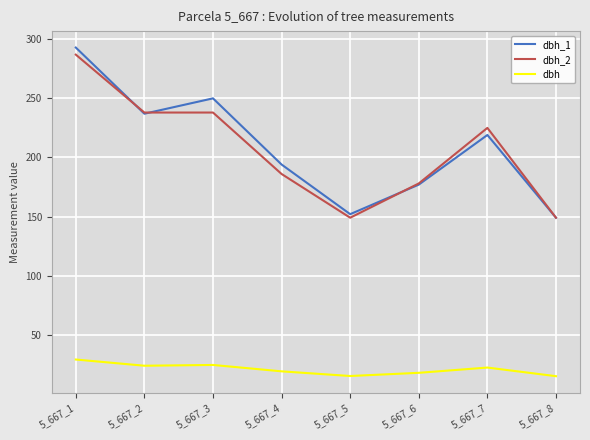

Is it true that dbh_2 equals 293.9 at 5_667_4?

False